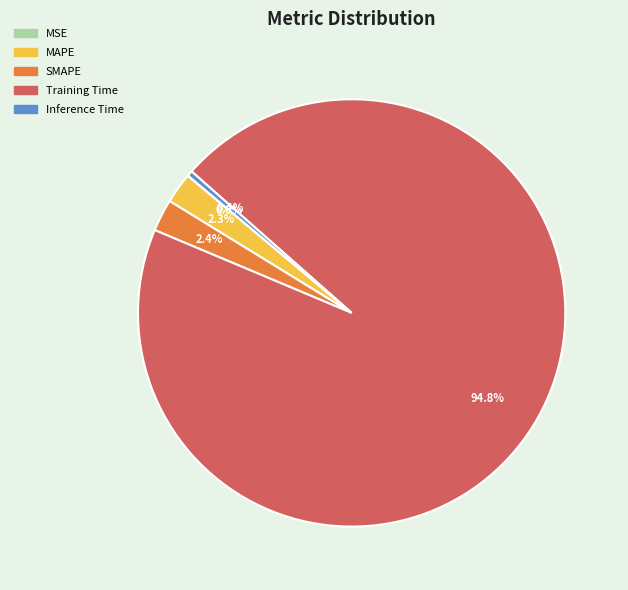

Which category has the biggest portion of the pie?

Training Time